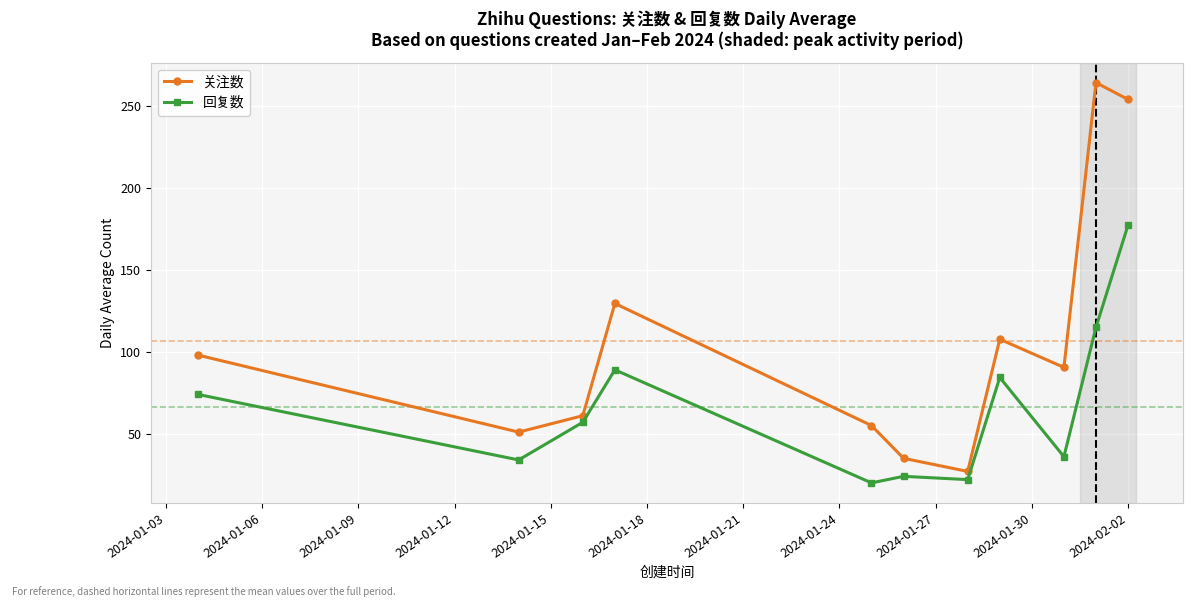

Rank the series by their average value, from highest to lowest.

关注数, 回复数